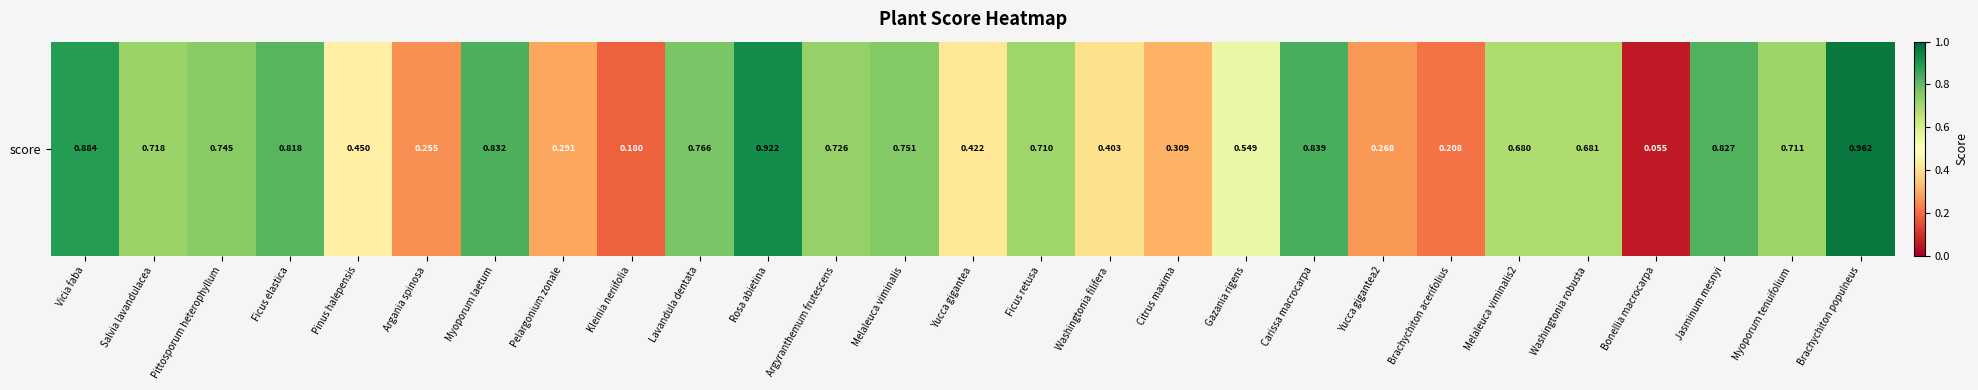

Which category has the lowest value across all series?

Bonellia macrocarpa